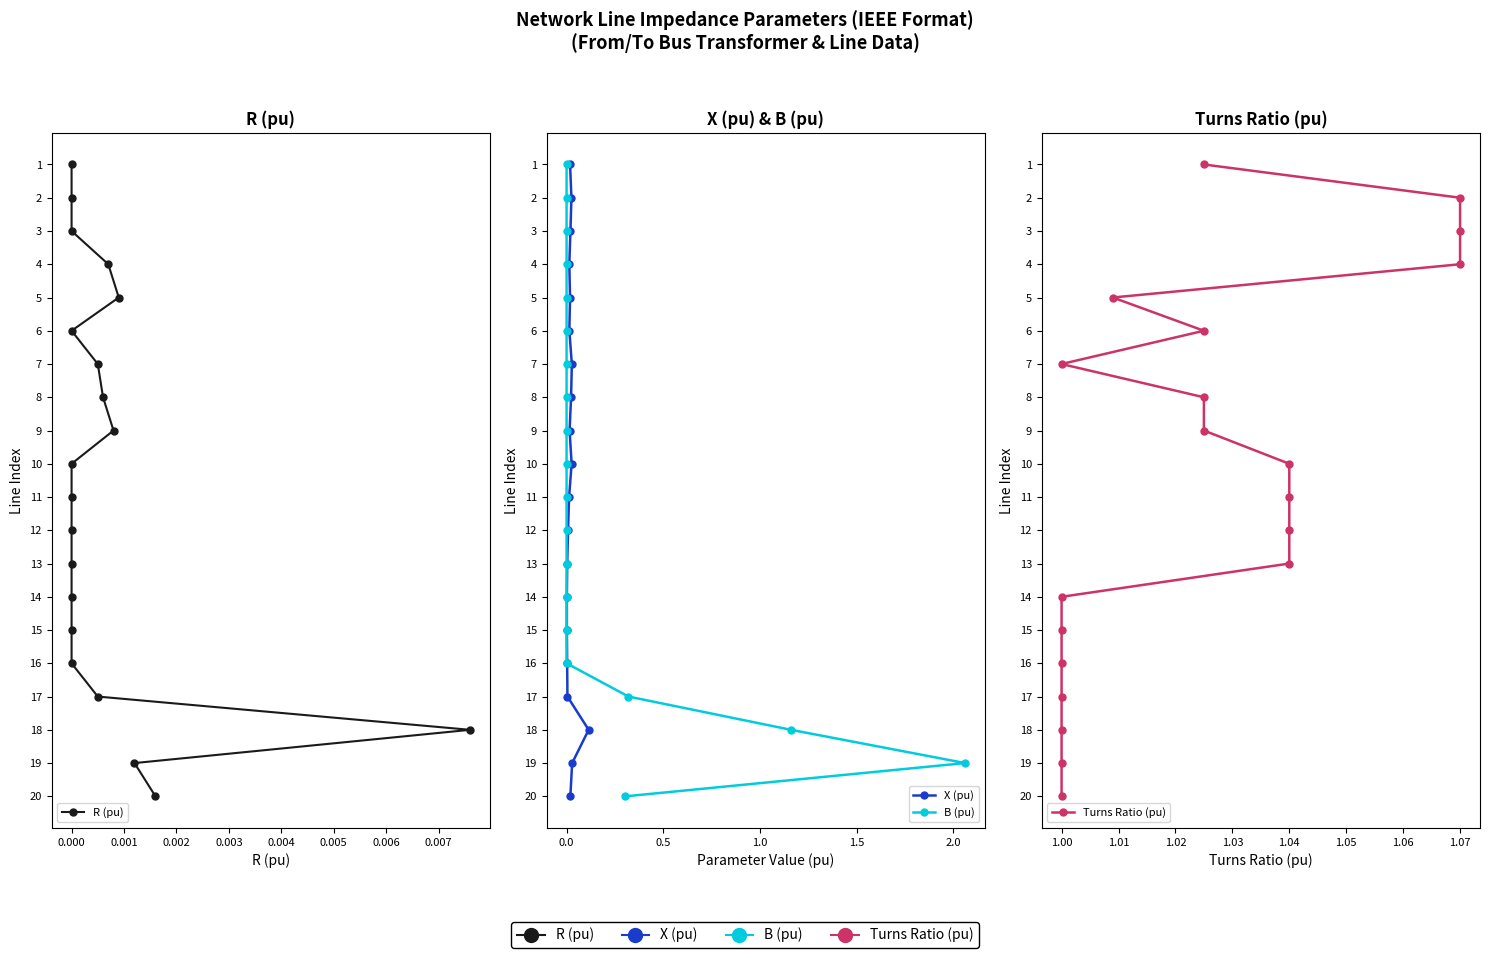

True or false: B (pu) has more than 1 points higher than both neighbors.

False